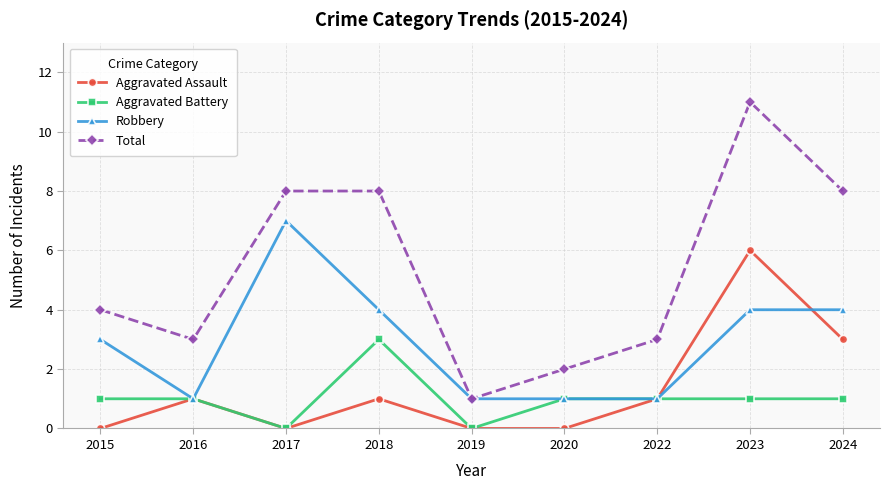

What is the value of the Total point at the 9th from the left?

8